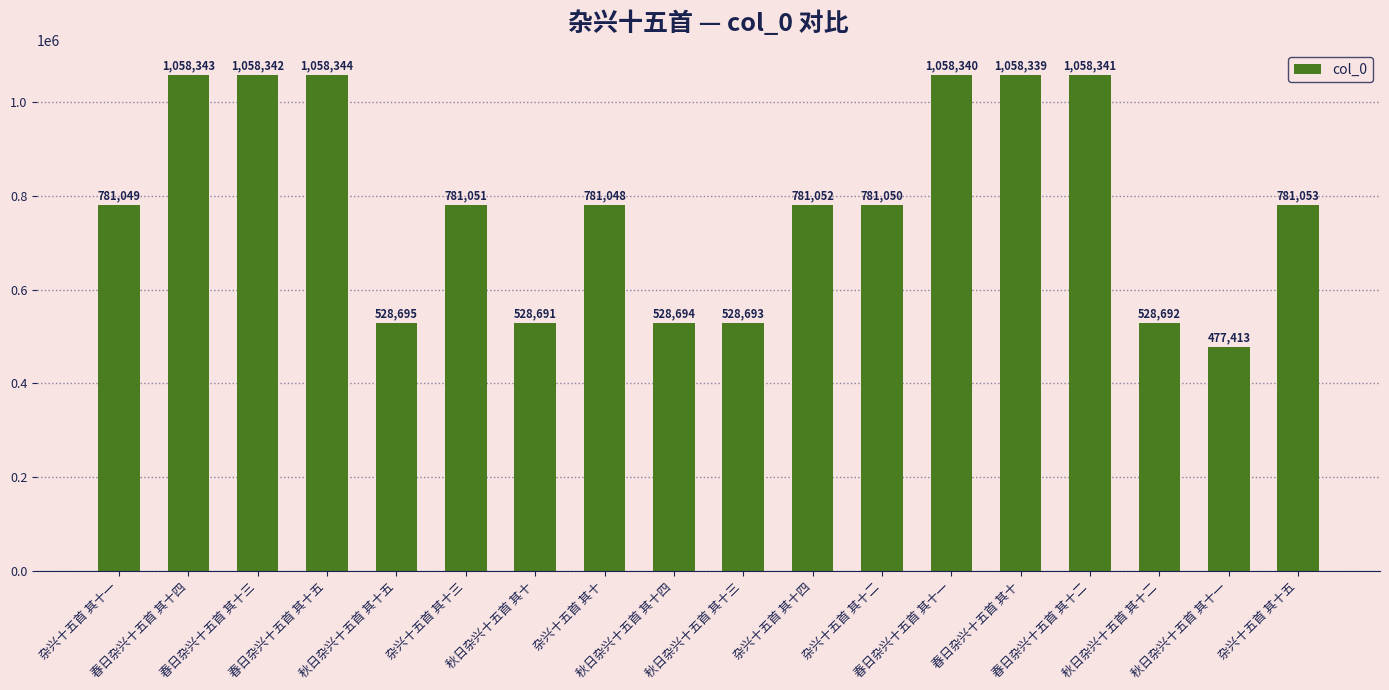

Does the chart contain any negative values?

No